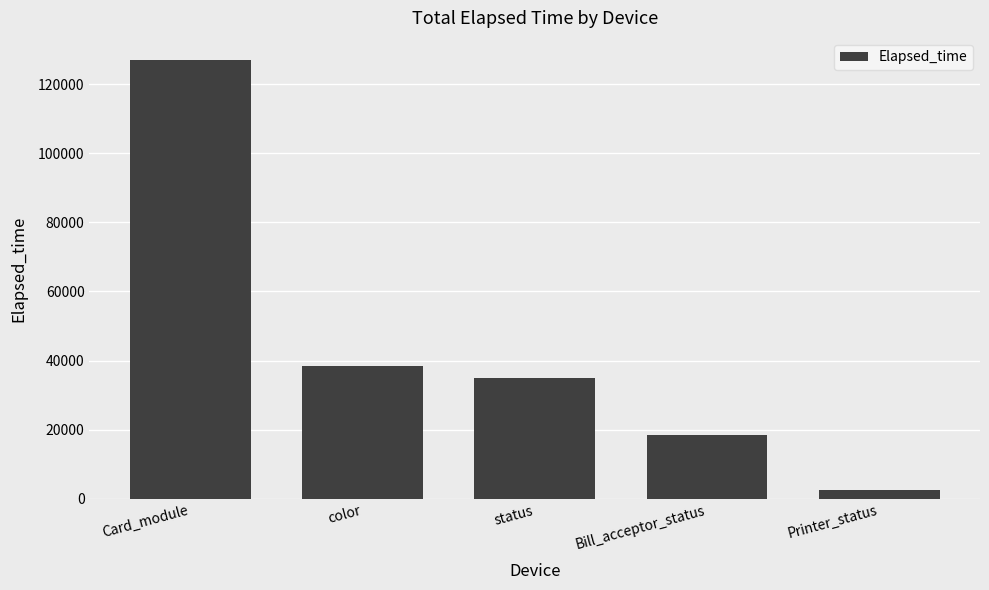

Does the chart contain stacked bars?

No